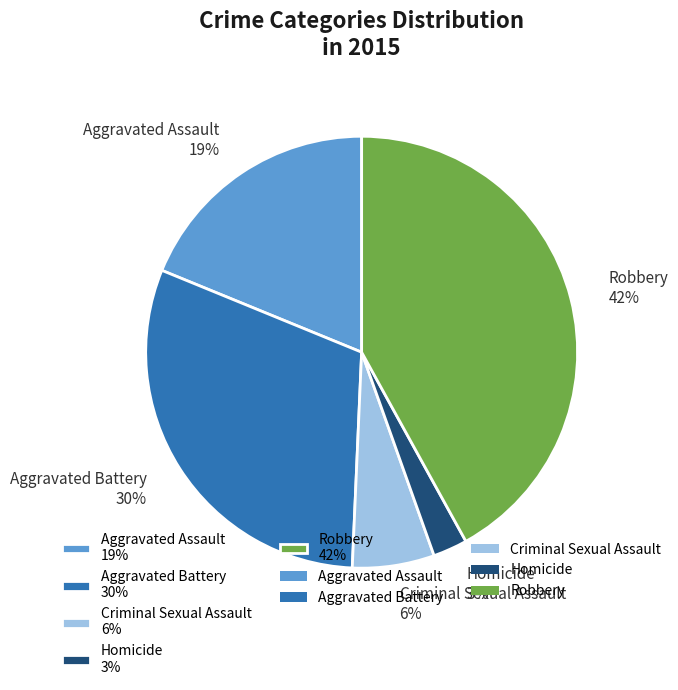

Which slice is the smallest?

Homicide